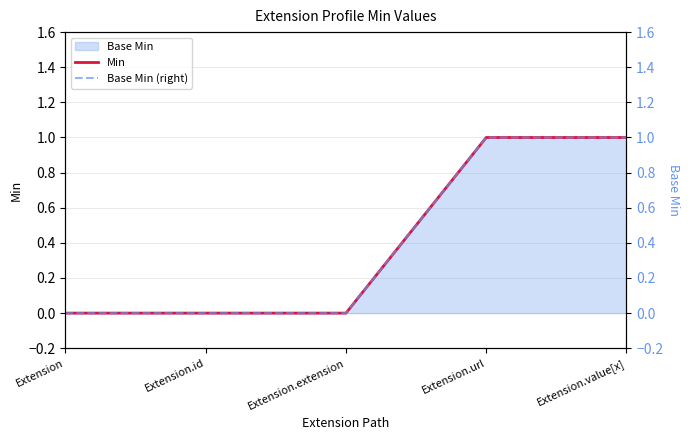

Which series has the largest total across all categories?

Min